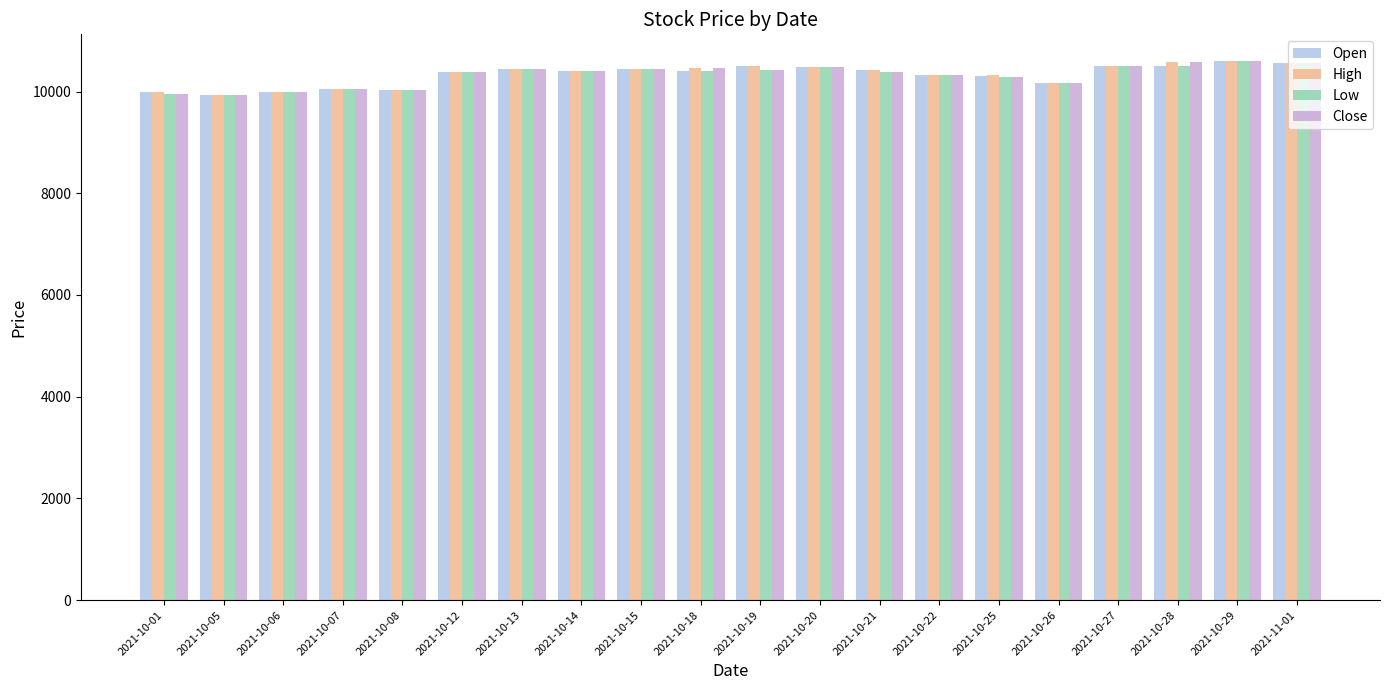

What is the difference between the Close values at 2021-10-07 and 2021-10-06?

60